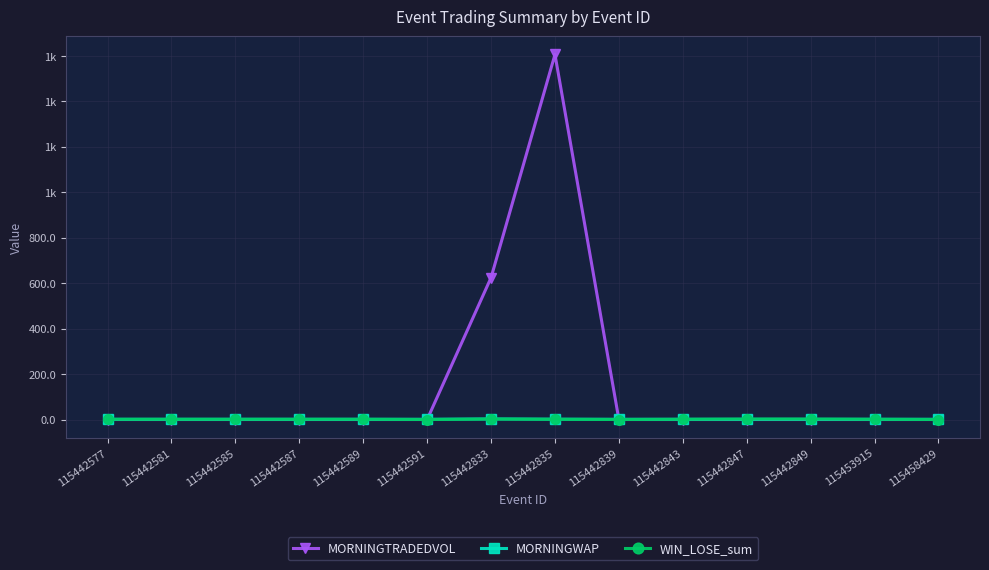

What are all the series names shown in the legend?

MORNINGTRADEDVOL, MORNINGWAP, WIN_LOSE_sum